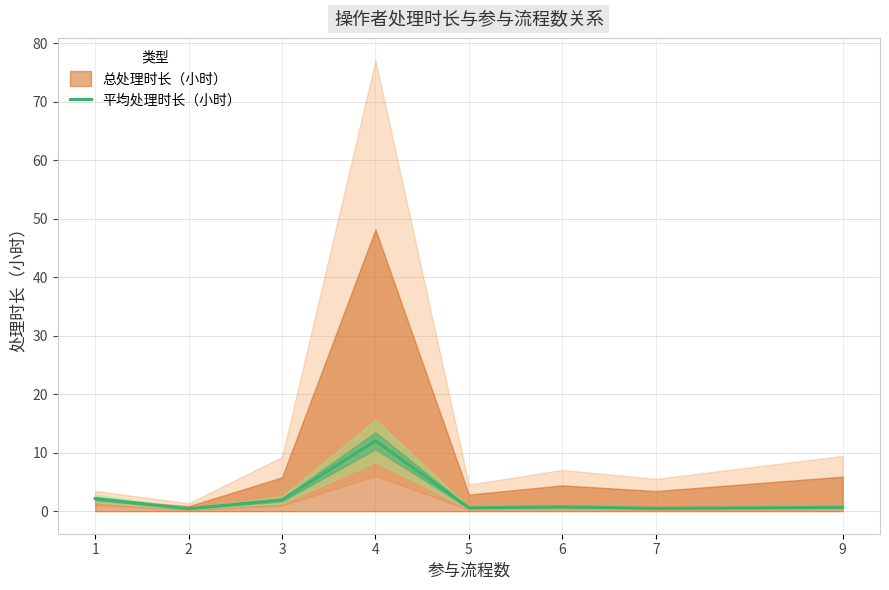

The chart shows a value of 1.2 at 3. True or false?

False